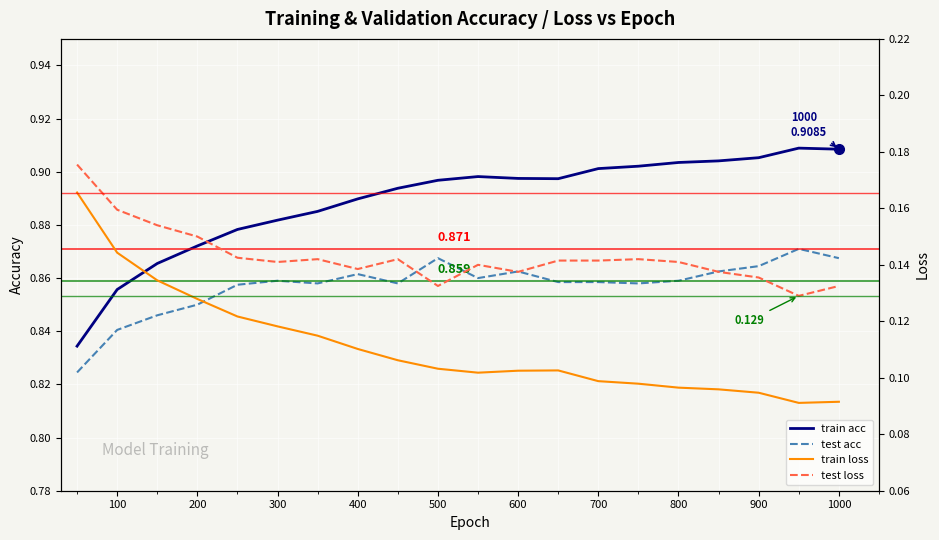

True or false: train acc and test acc cross at least once.

False